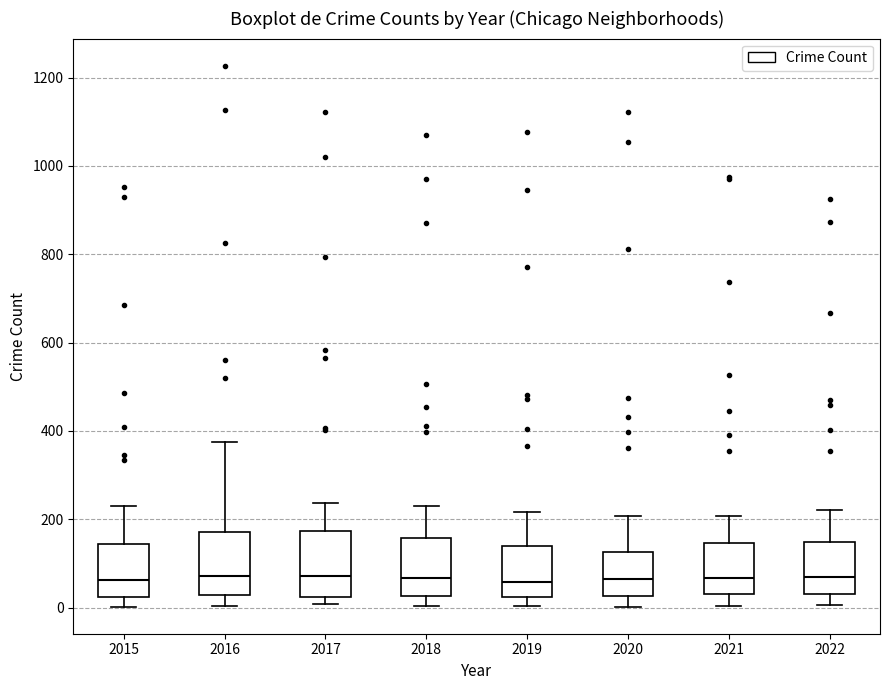

Where is the lower edge of the box at x = 2018 on the y-axis? The values are not printed on the chart, so give them approximately, as read against the axis.

20